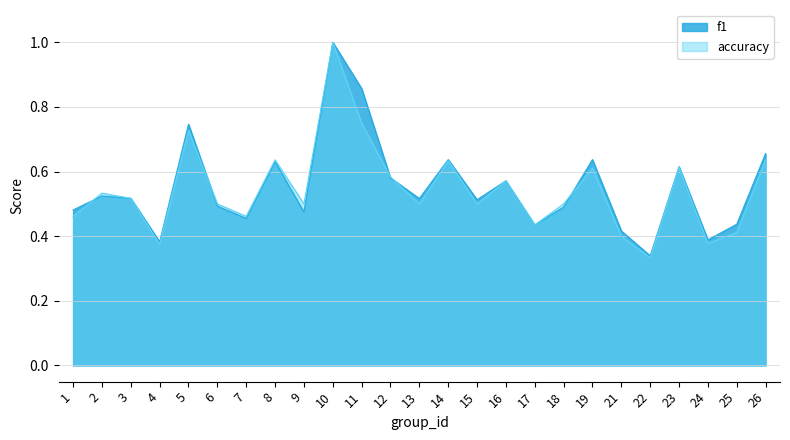

Between 10 and 26, which series saw the biggest shift?

accuracy